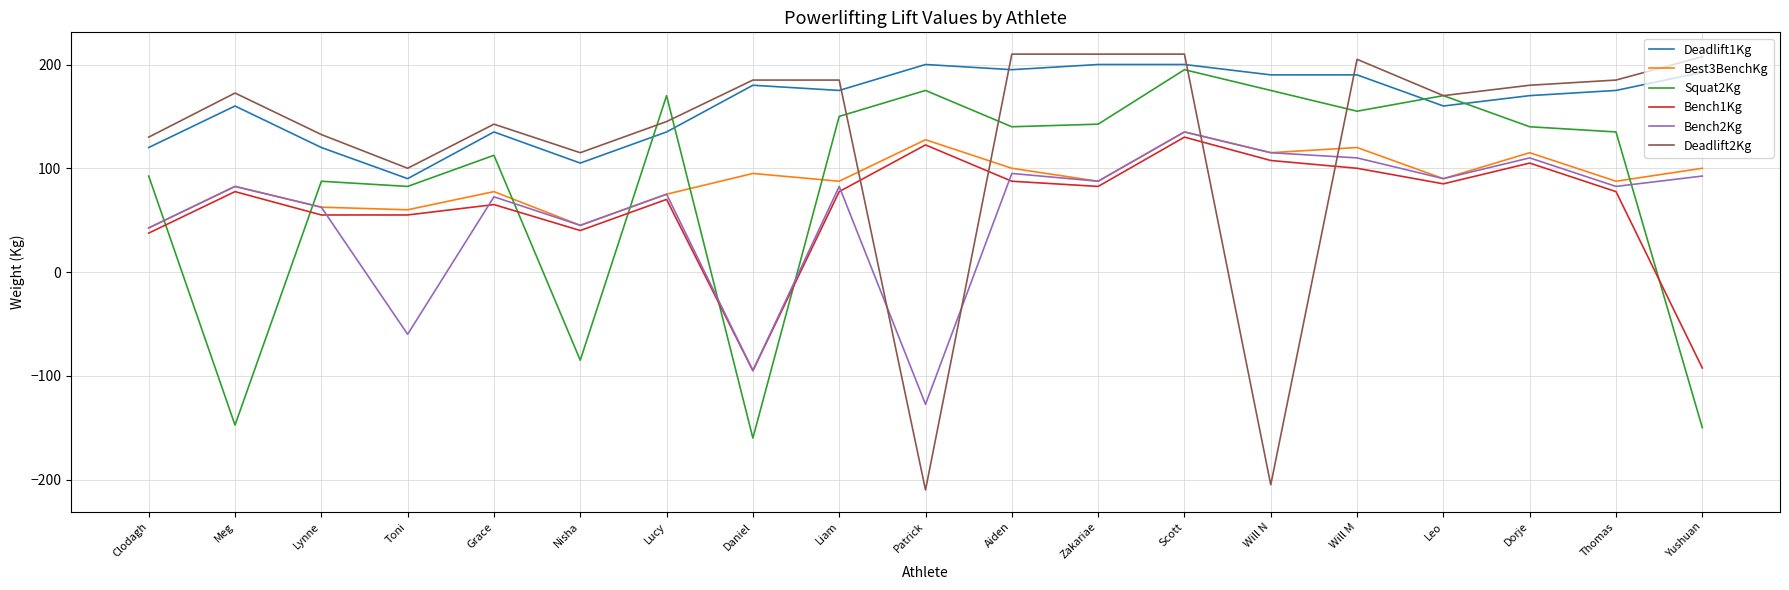

The value of Best3BenchKg at Scott is 239.5. True or false?

False